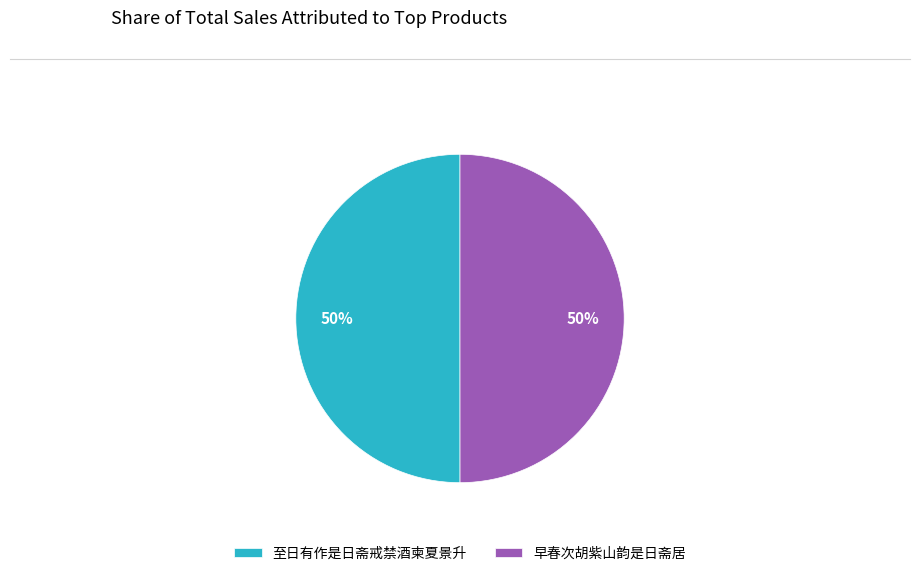

To the nearest percent, what percentage of the pie is 早春次胡紫山韵是日斋居?

50%